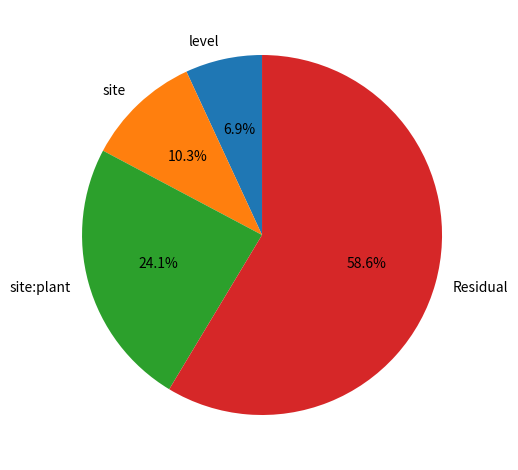

How much of the chart is everything except site:plant?

75.9%